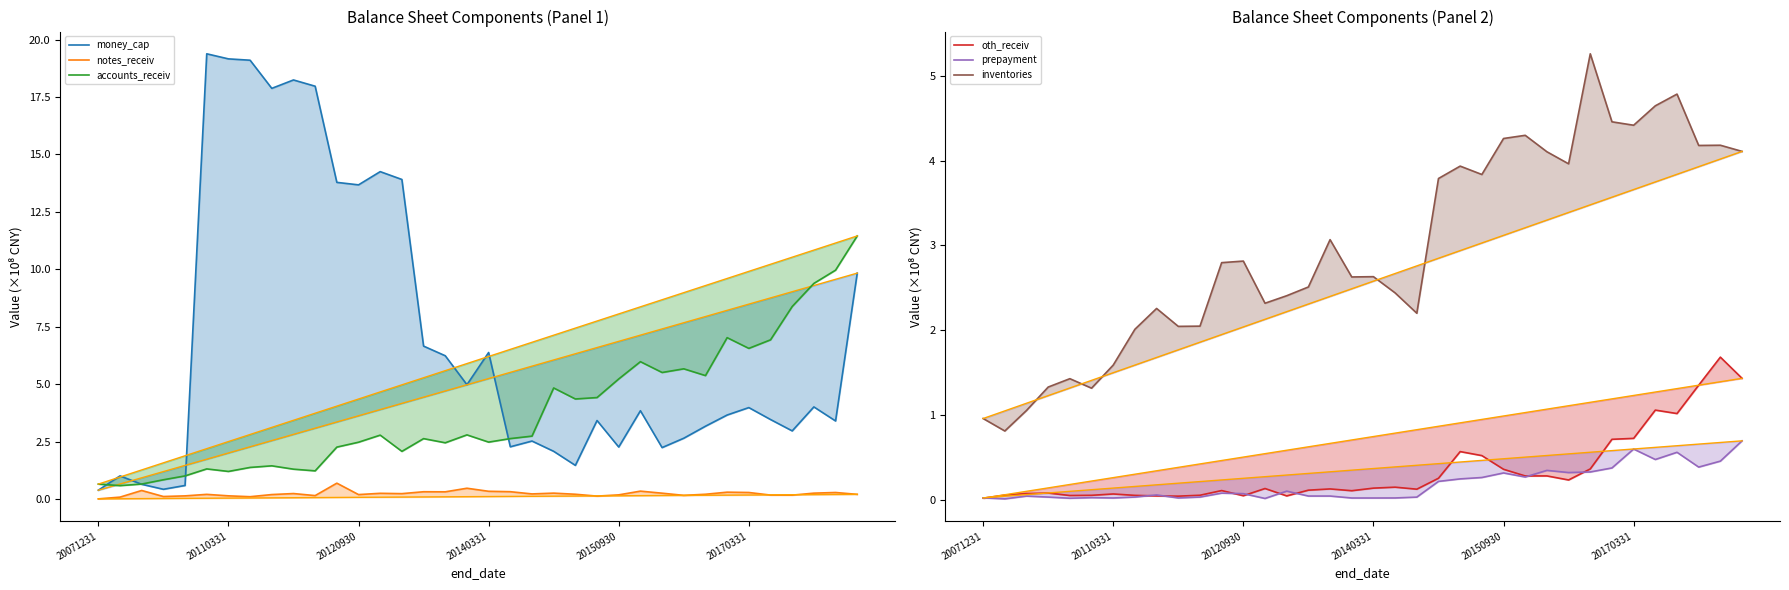

Which series changed the most between 20101231 and 20170331?

money_cap